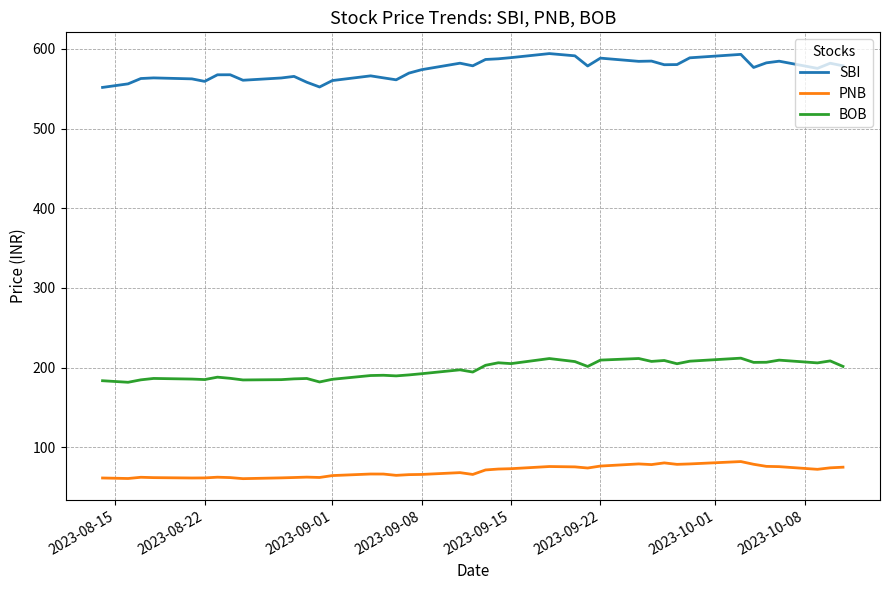

At how many categories does at least one series exceed 229?

40